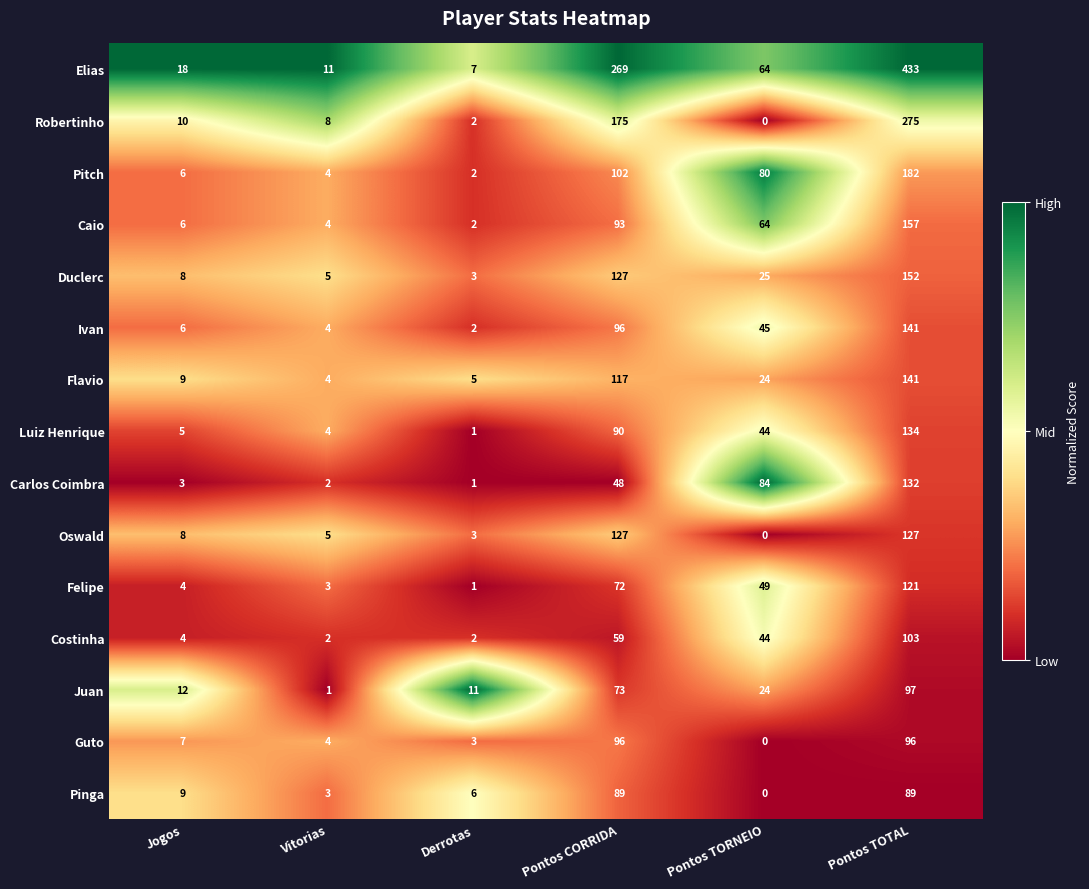

At which category is the sum across all series the highest?

Pontos TOTAL